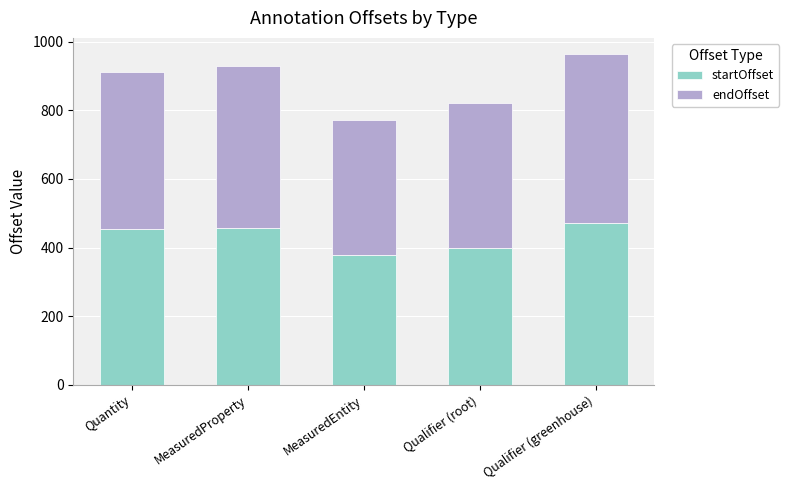

What is the difference between the maximum and second lowest values in the startOffset series?

73